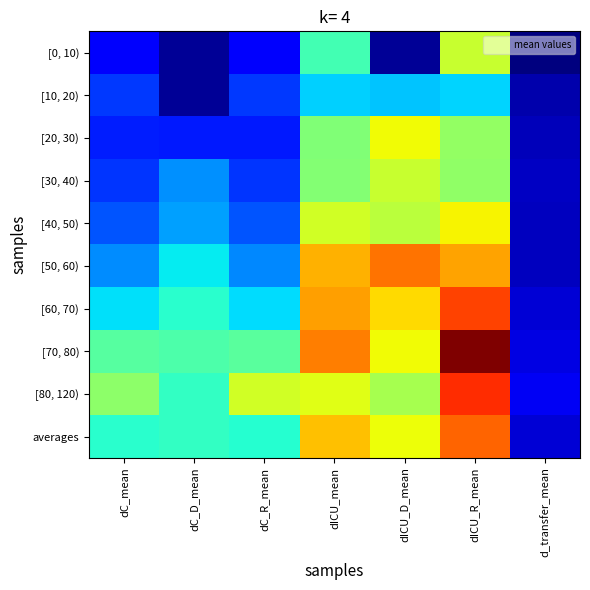

Reading left to right, what are all the values shown in this chart?

[0, 10): dC_mean=3.5	dC_D_mean=1.0	dC_R_mean=3.5	dICU_mean=12.7	dICU_D_mean=1.0	dICU_R_mean=17.4	d_transfer_mean=0.3
[10, 20): dC_mean=5.6	dC_D_mean=1.0	dC_R_mean=5.5	dICU_mean=9.8	dICU_D_mean=9.5	dICU_R_mean=10.0	d_transfer_mean=1.6
[20, 30): dC_mean=4.7	dC_D_mean=4.6	dC_R_mean=4.7	dICU_mean=14.9	dICU_D_mean=18.8	dICU_R_mean=15.5	d_transfer_mean=1.9
[30, 40): dC_mean=5.5	dC_D_mean=8.0	dC_R_mean=5.4	dICU_mean=14.9	dICU_D_mean=17.3	dICU_R_mean=15.4	d_transfer_mean=2.1
[40, 50): dC_mean=6.3	dC_D_mean=8.4	dC_R_mean=6.3	dICU_mean=17.7	dICU_D_mean=16.9	dICU_R_mean=19.0	d_transfer_mean=2.0
[50, 60): dC_mean=7.9	dC_D_mean=10.6	dC_R_mean=7.8	dICU_mean=21.1	dICU_D_mean=23.0	dICU_R_mean=21.5	d_transfer_mean=2.0
[60, 70): dC_mean=10.2	dC_D_mean=11.8	dC_R_mean=10.1	dICU_mean=21.6	dICU_D_mean=19.7	dICU_R_mean=24.4	d_transfer_mean=2.5
[70, 80): dC_mean=13.4	dC_D_mean=13.0	dC_R_mean=13.5	dICU_mean=22.6	dICU_D_mean=18.8	dICU_R_mean=29.0	d_transfer_mean=2.8
[80, 120): dC_mean=15.3	dC_D_mean=12.1	dC_R_mean=17.7	dICU_mean=18.2	dICU_D_mean=16.2	dICU_R_mean=25.1	d_transfer_mean=3.3
averages: dC_mean=11.8	dC_D_mean=12.2	dC_R_mean=11.7	dICU_mean=20.6	dICU_D_mean=18.7	dICU_R_mean=23.4	d_transfer_mean=2.6